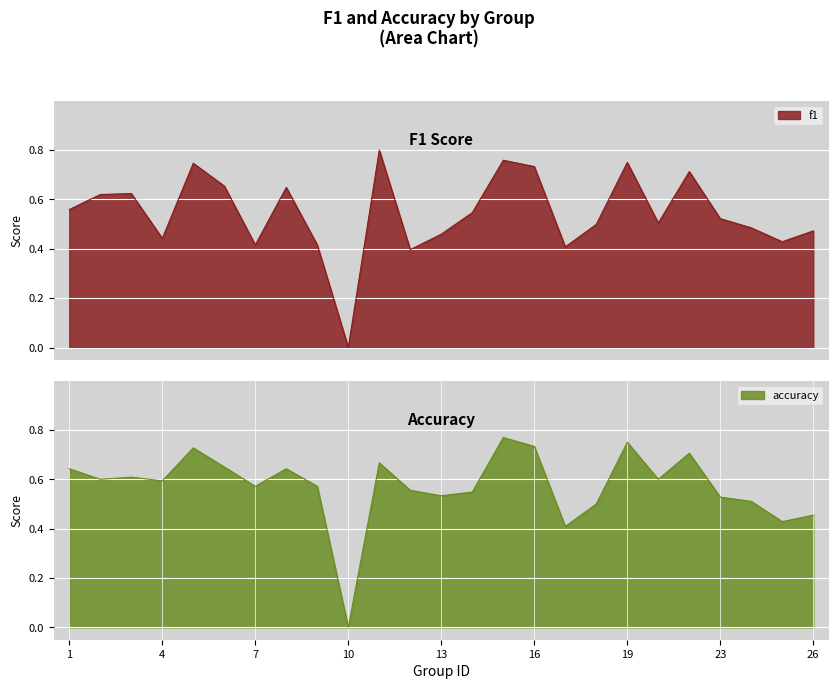

Rank the categories by accuracy value from highest to lowest.

15, 19, 16, 5, 22, 11, 6, 1, 8, 3, 2, 21, 4, 7, 9, 12, 14, 13, 23, 24, 18, 26, 25, 17, 10